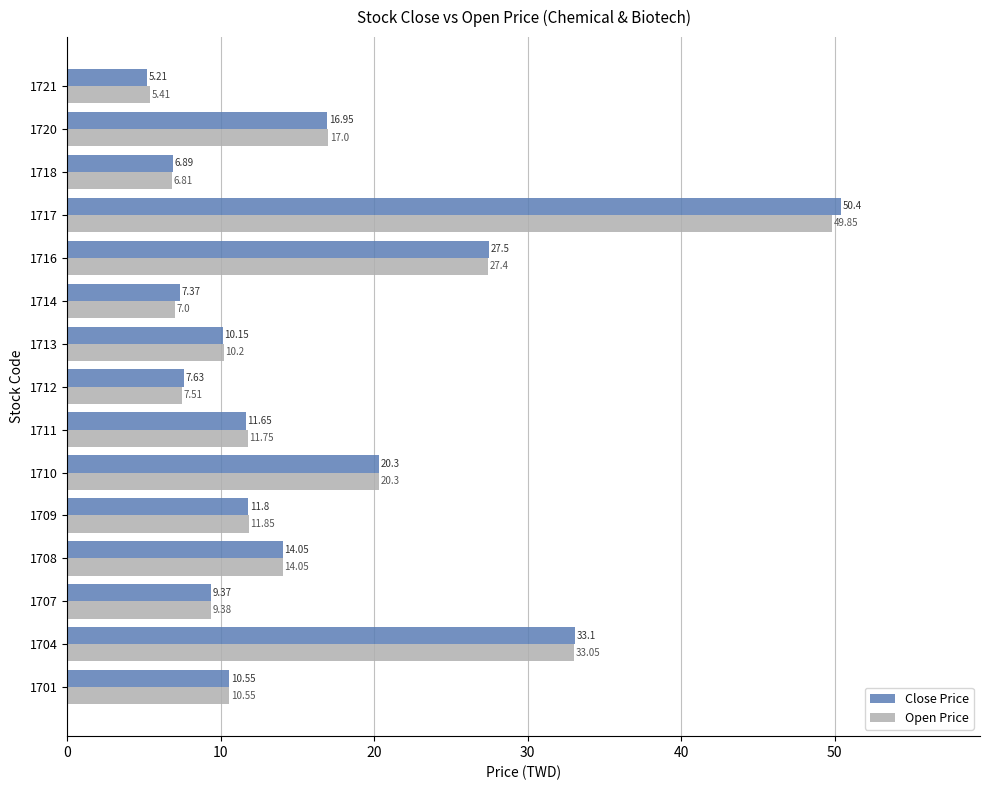

Where is Open Price nearest to the value 27?

1716